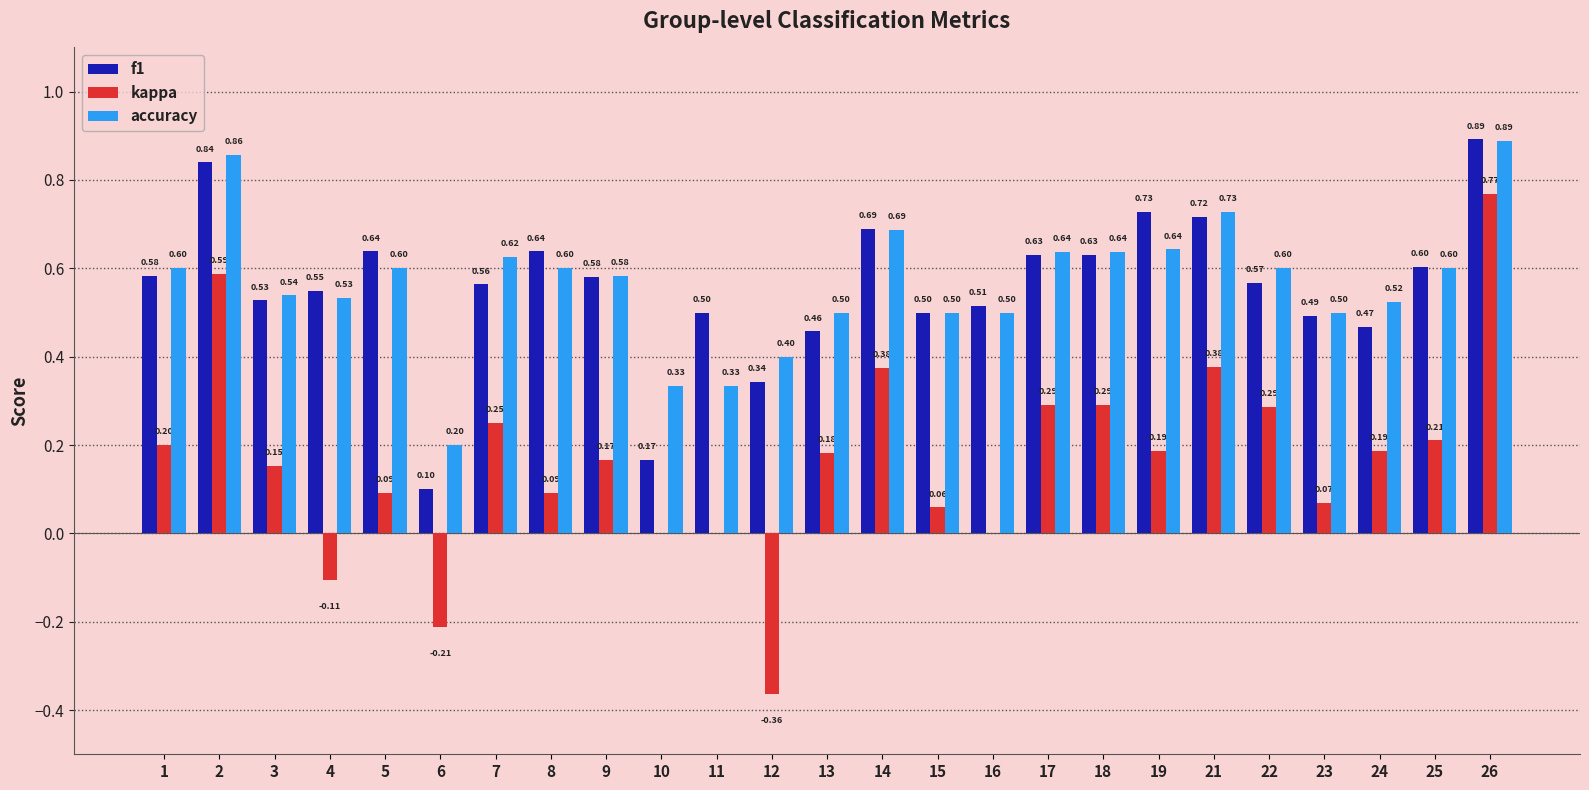

Which series changed the most between 8 and 12?

kappa